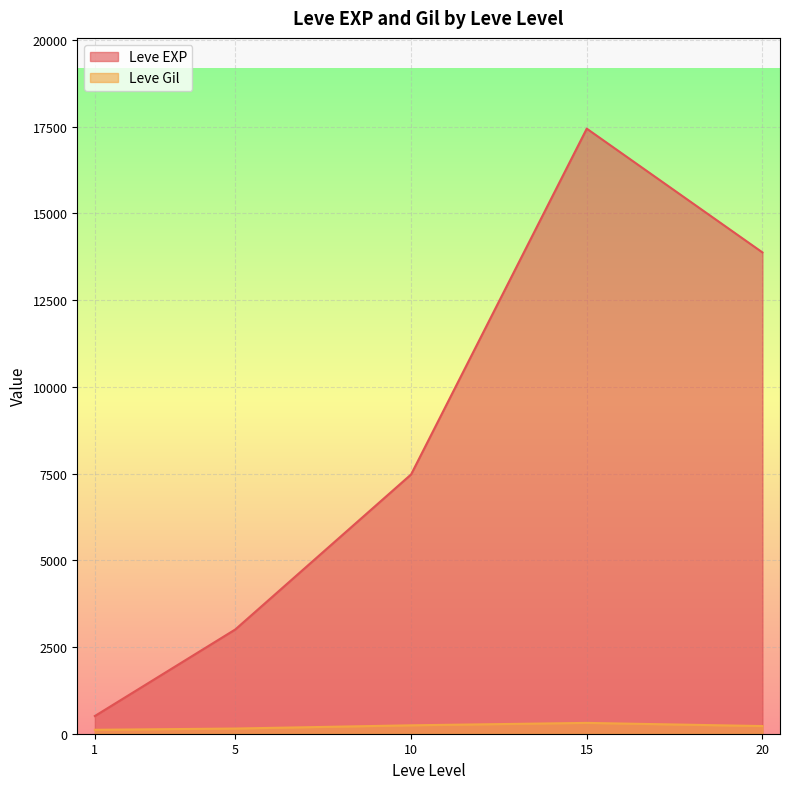

How many lines are shown in the chart?

2